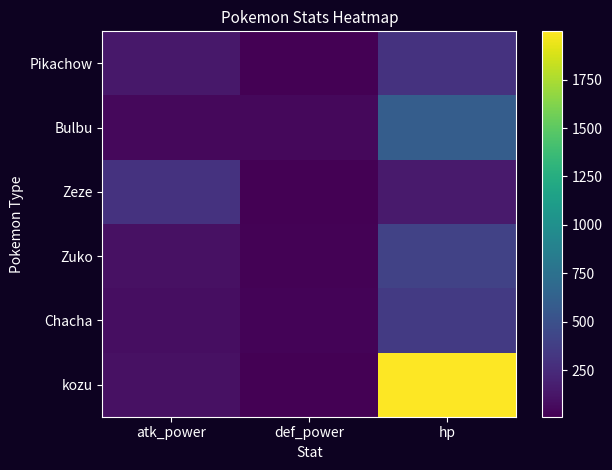

Reading right to left, what are all the values shown in this chart?

Pikachow: hp=300	def_power=10	atk_power=138
Bulbu: hp=600	def_power=50	atk_power=50
Zeze: hp=150	def_power=10	atk_power=300
Zuko: hp=400	def_power=25	atk_power=100
Chacha: hp=350	def_power=30	atk_power=80
kozu: hp=1999	def_power=10	atk_power=100